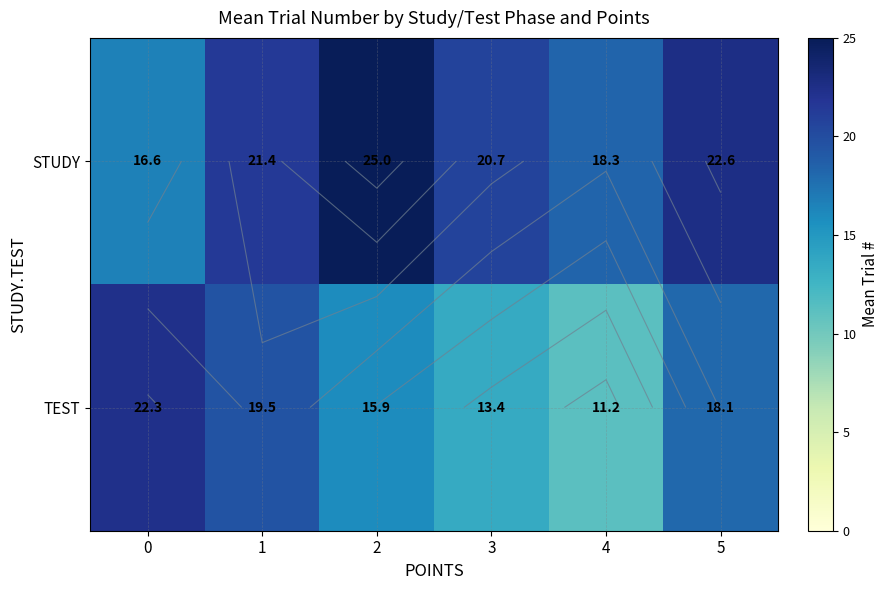

Where does the STUDY series first go above 21?

1